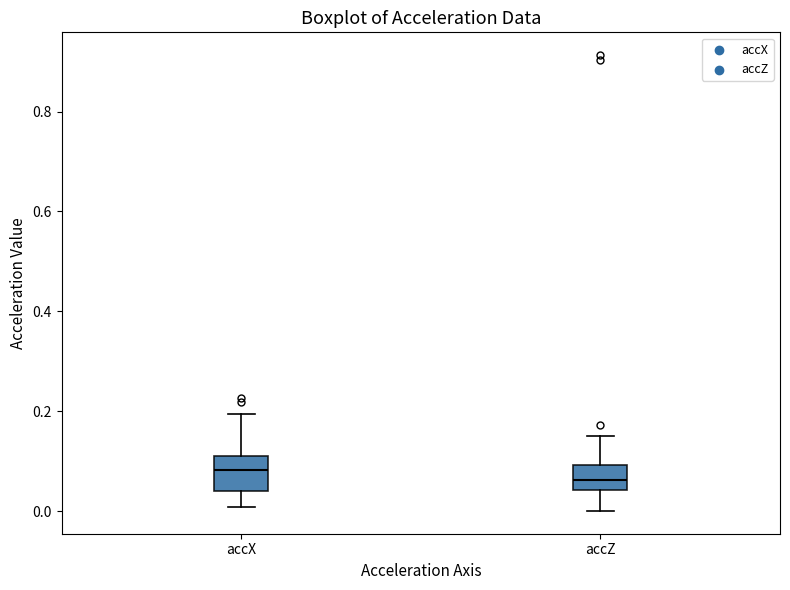

Where does the median line of the box for accX sit on the y-axis? The values are not printed on the chart, so give them approximately, as read against the axis.

0.08